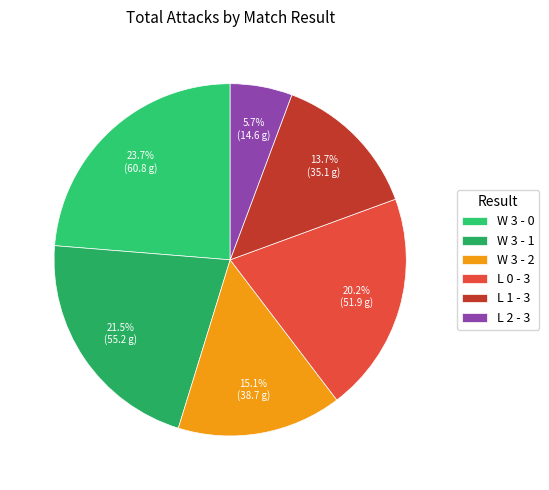

Rank the categories by value from highest to lowest.

W 3 - 0, W 3 - 1, L 0 - 3, W 3 - 2, L 1 - 3, L 2 - 3